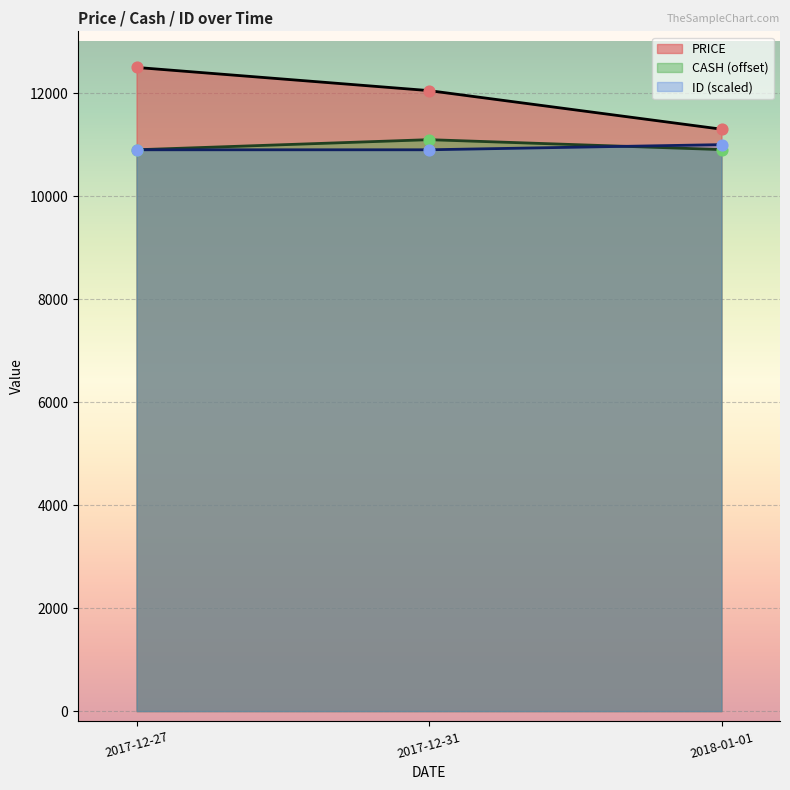

What is the total value across all series at 2017-12-27?

34299.0